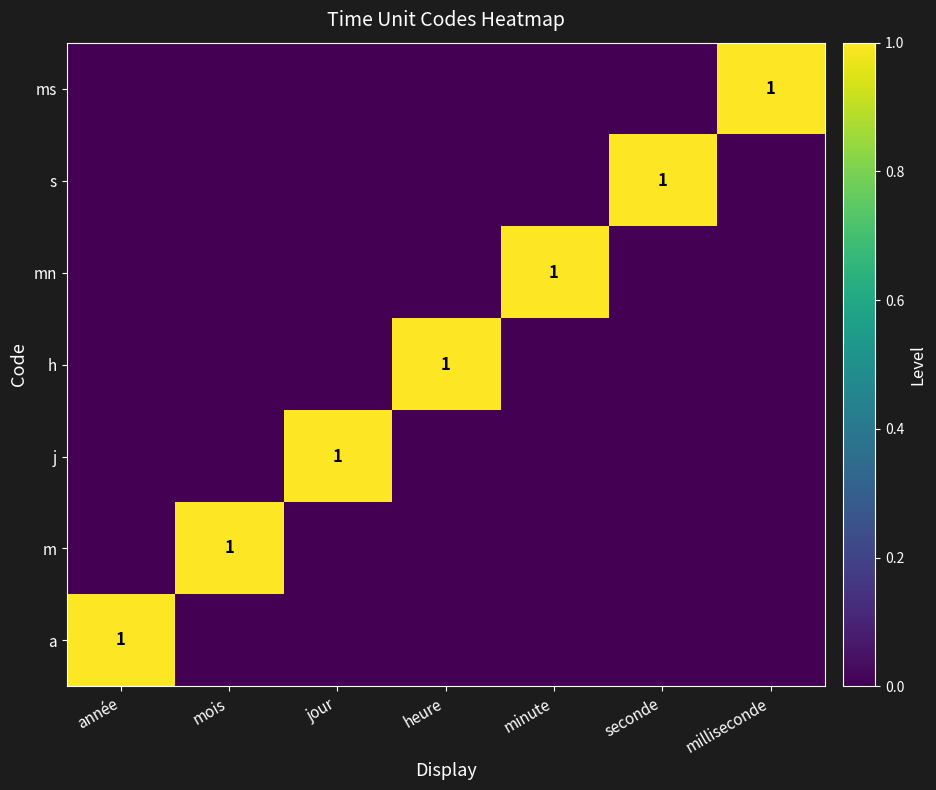

At which category is the sum across all series the highest?

année